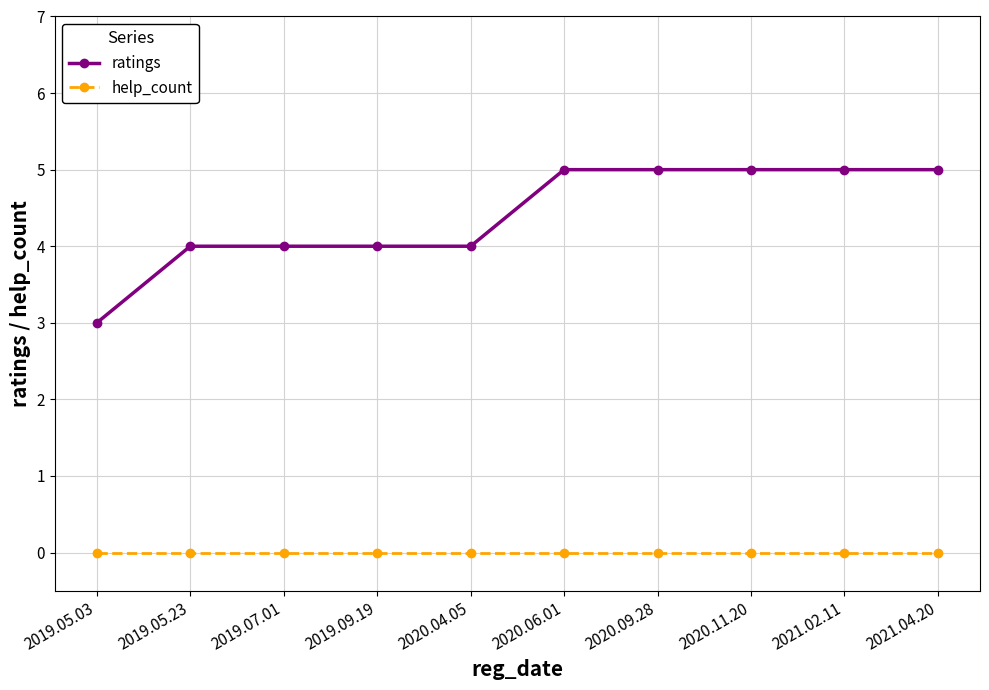

How many lines are shown in the chart?

2